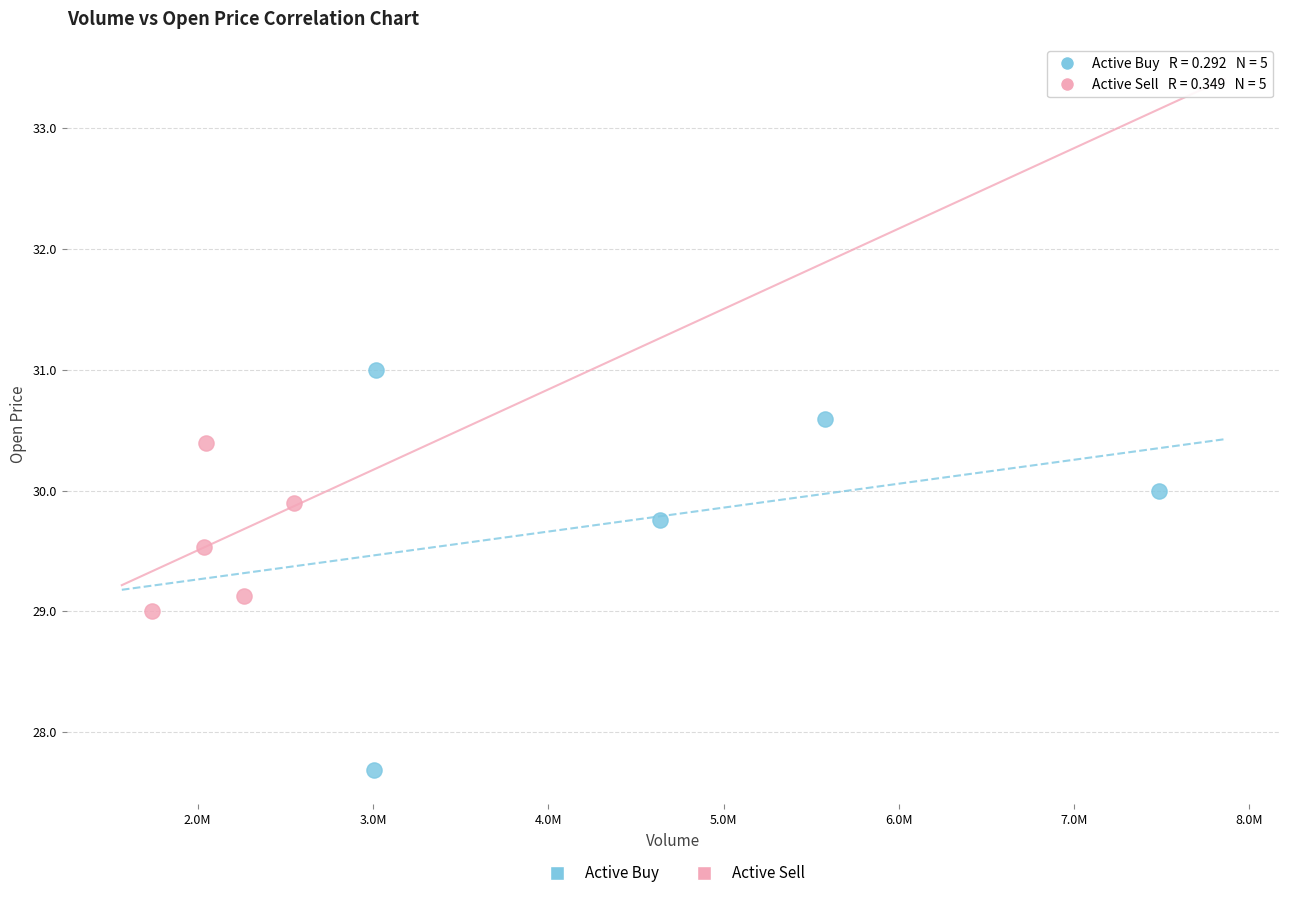

Which series contains the lowest Y value?

Active Buy